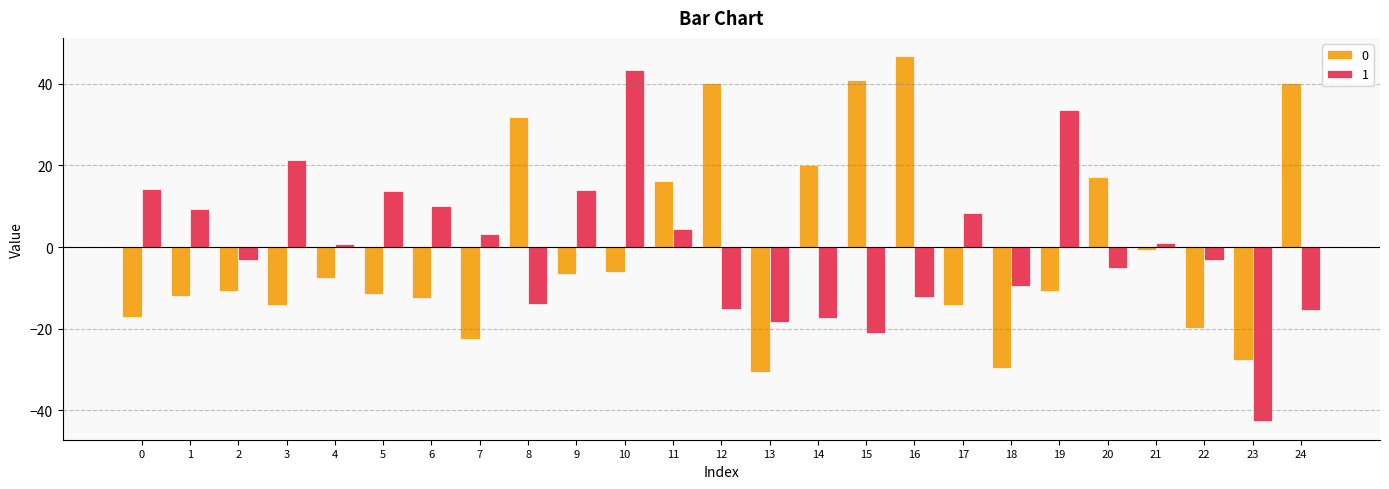

What is the greatest value displayed?

46.8